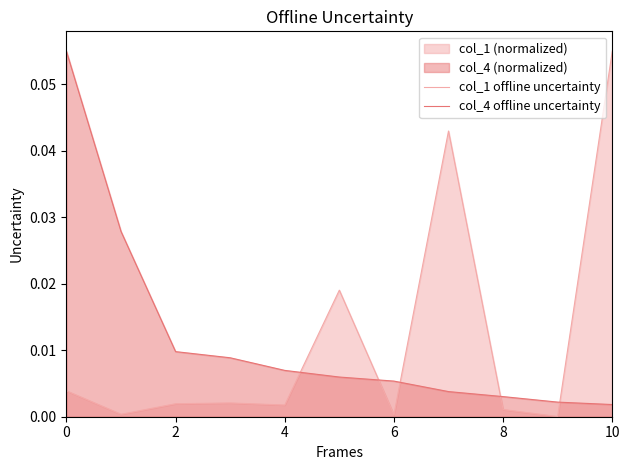

The col_4 offline uncertainty series shows 0.1 at 0. True or false?

True